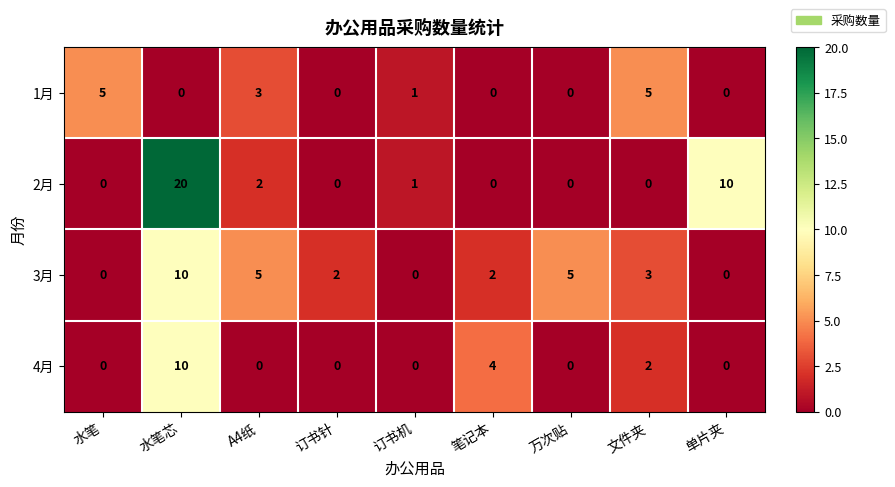

Is it true that 3月 equals 1 at 订书针?

False